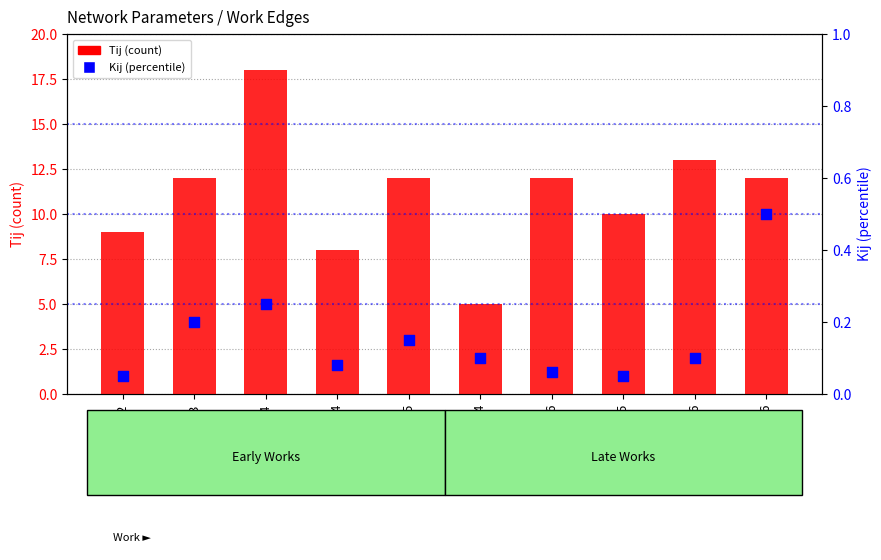

Is the value of Kij (percentile) at 1.4 greater than the value of Tij (count) at 1.4?

No